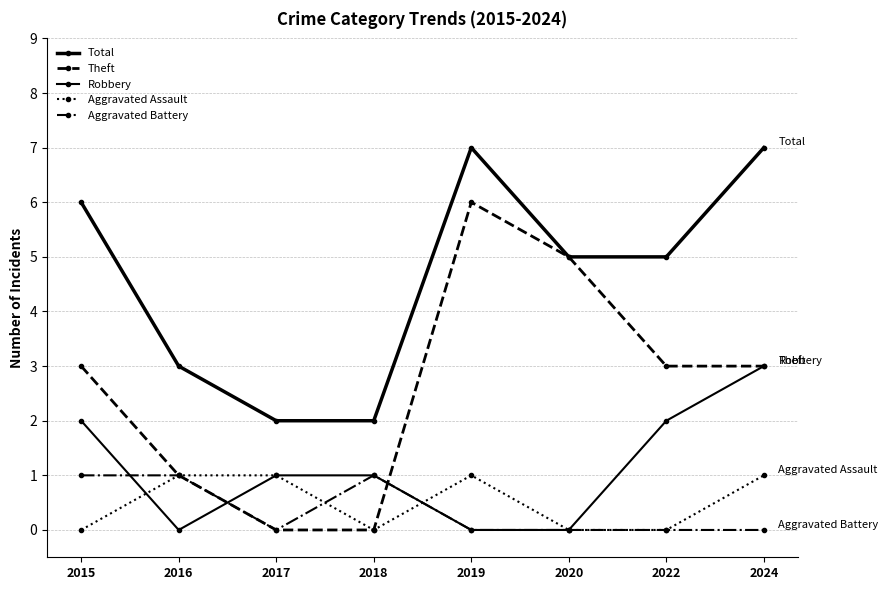

Where is the first local maximum for Total?

2019